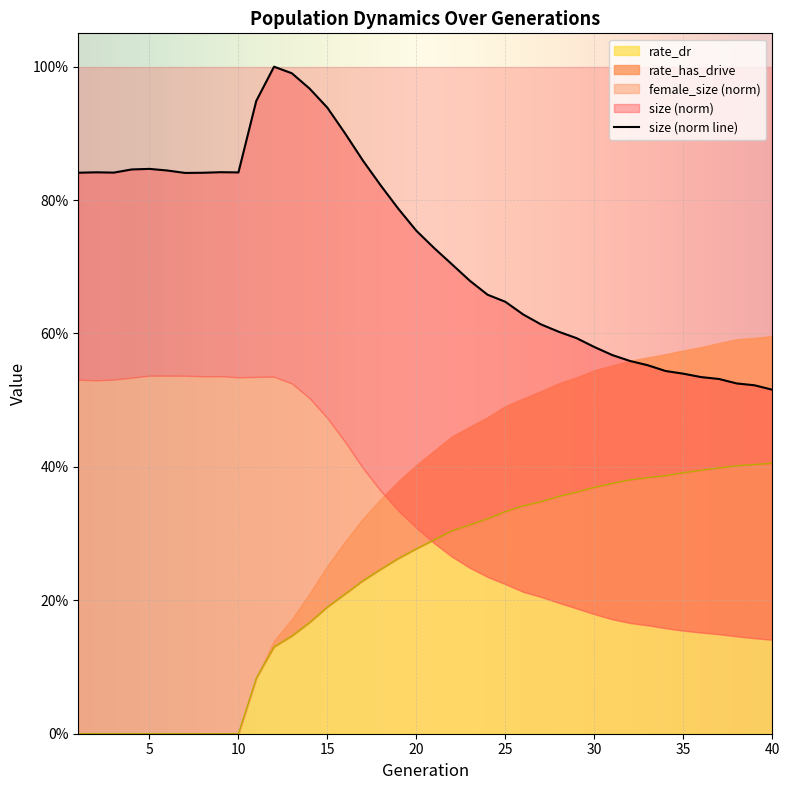

True or false: size and rate_dr intersect in this chart.

False